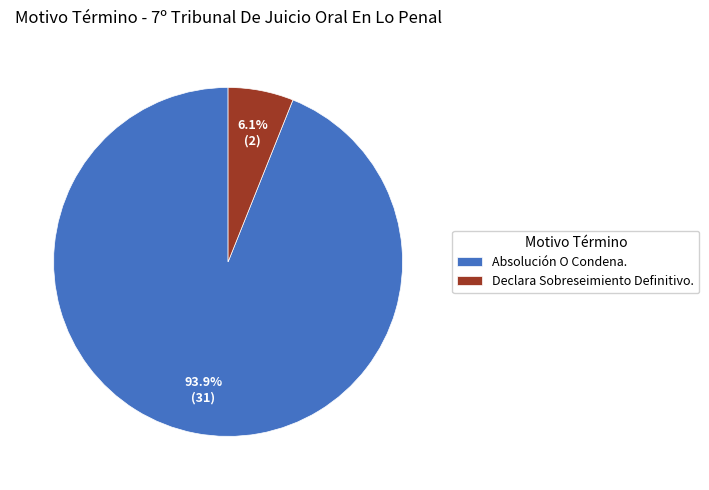

Is there any slice that represents more than half of the pie?

Yes